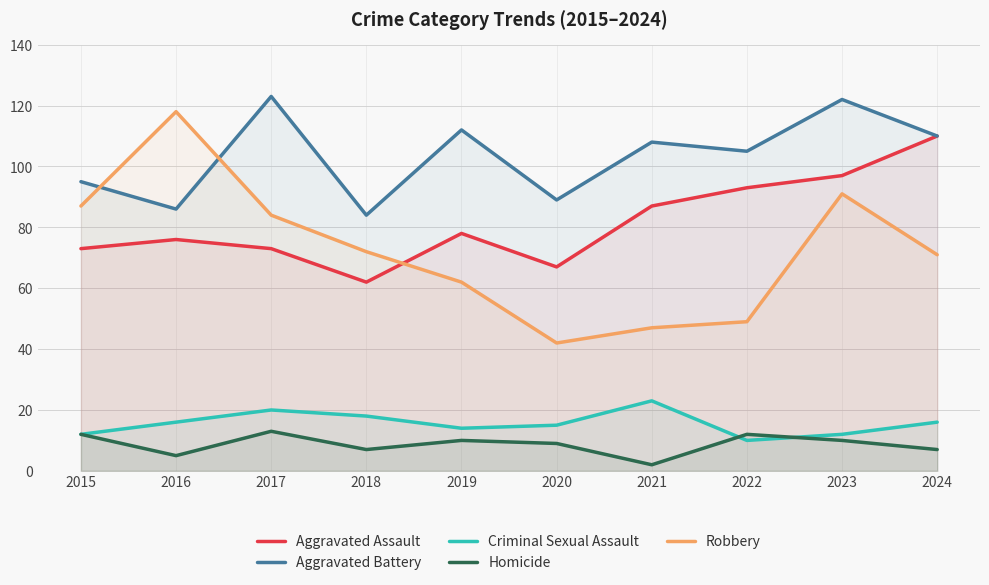

Is it true that Criminal Sexual Assault equals 16 at 2022?

False